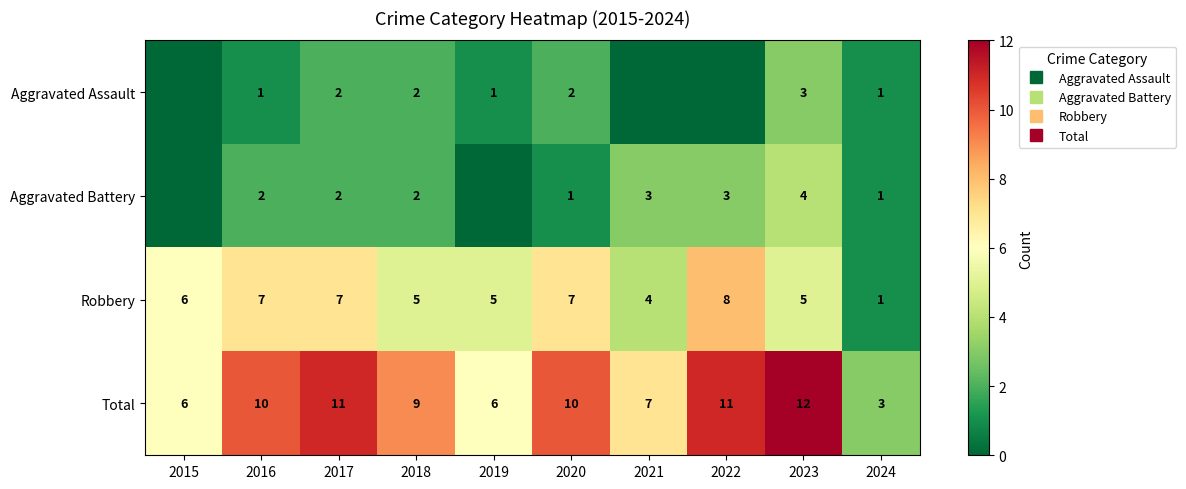

At how many categories does at least one series exceed 2?

10